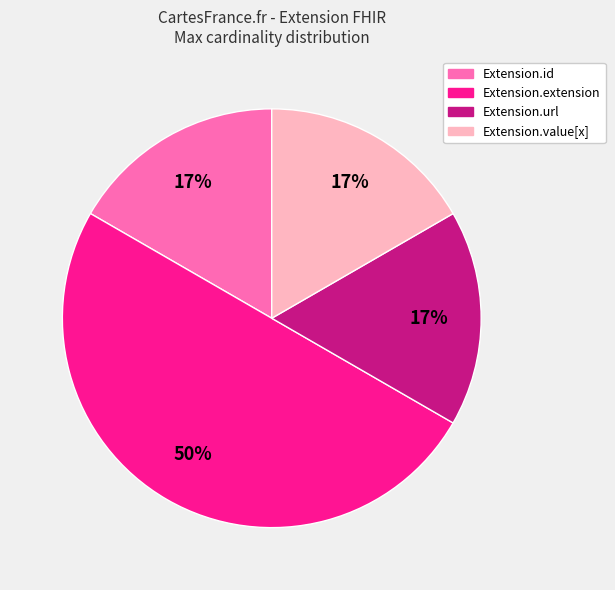

Combined, do Extension.extension and Extension.url account for over 50%?

Yes